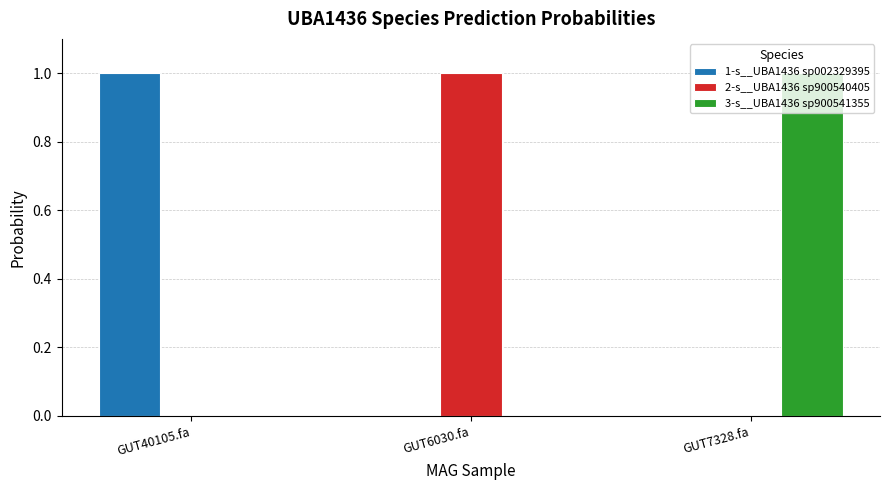

What is the maximum value for 2-s__UBA1436 sp900540405?

1.0